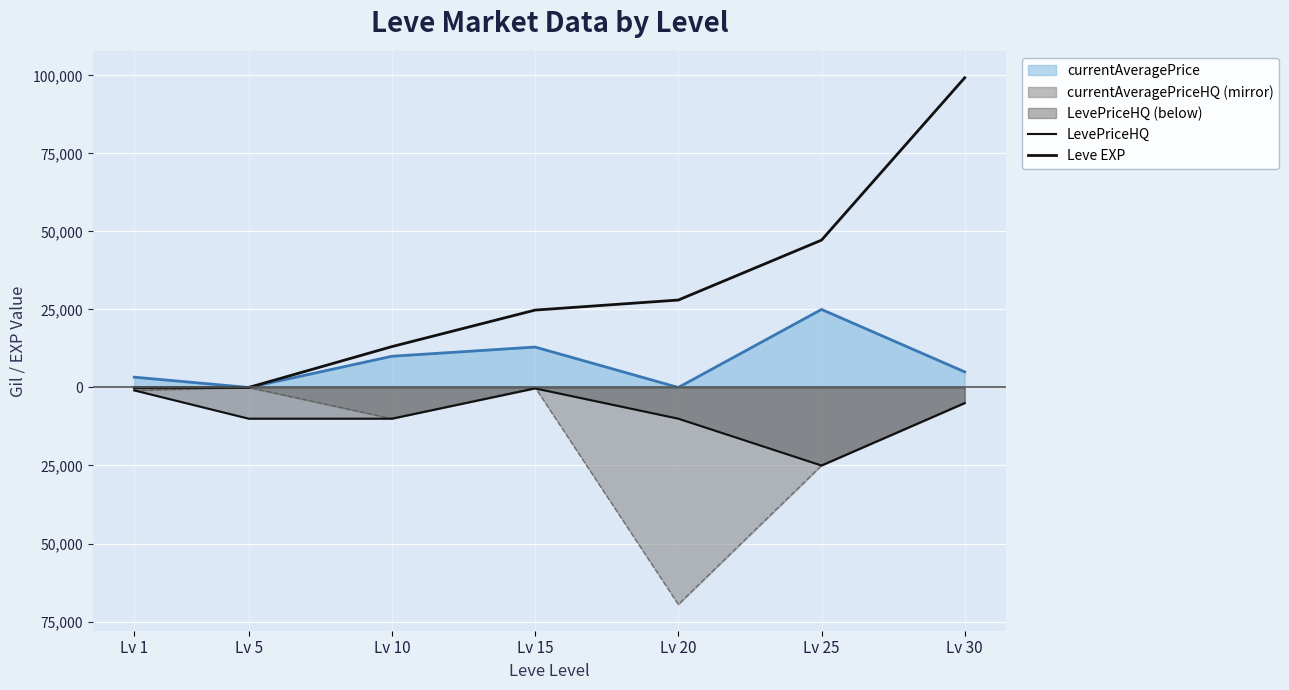

Which category has the highest value in the LevePriceHQ series?

Lv 15